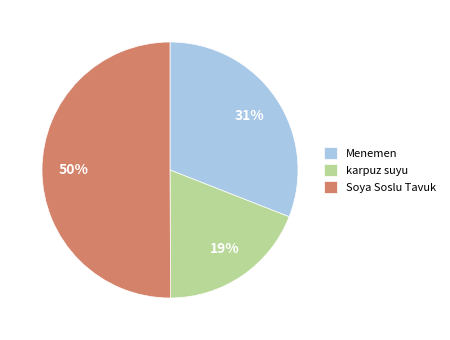

Is it true that Menemen is 31% of the pie?

True